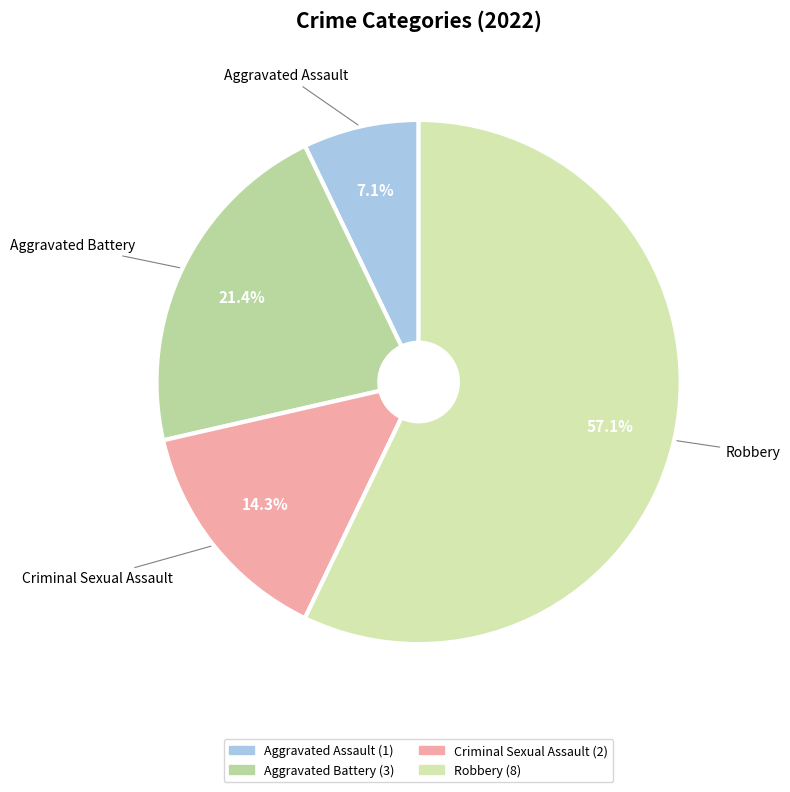

What portion of the pie excludes Aggravated Battery?

78.6%